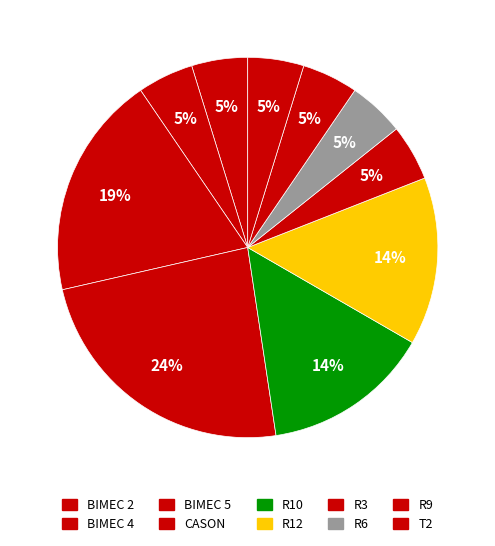

What is the total percentage of BIMEC 2 and BIMEC 5?

23.8%